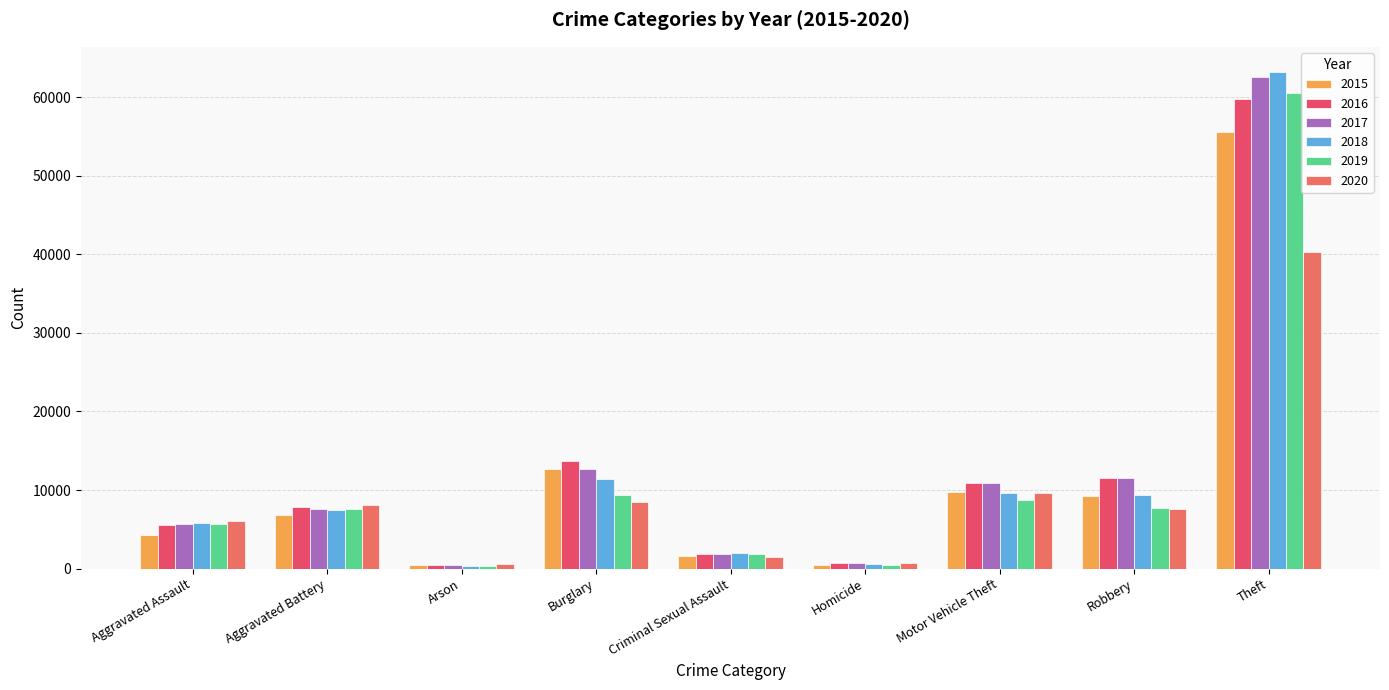

True or false: 2018 has a value of 11370 at Burglary.

True